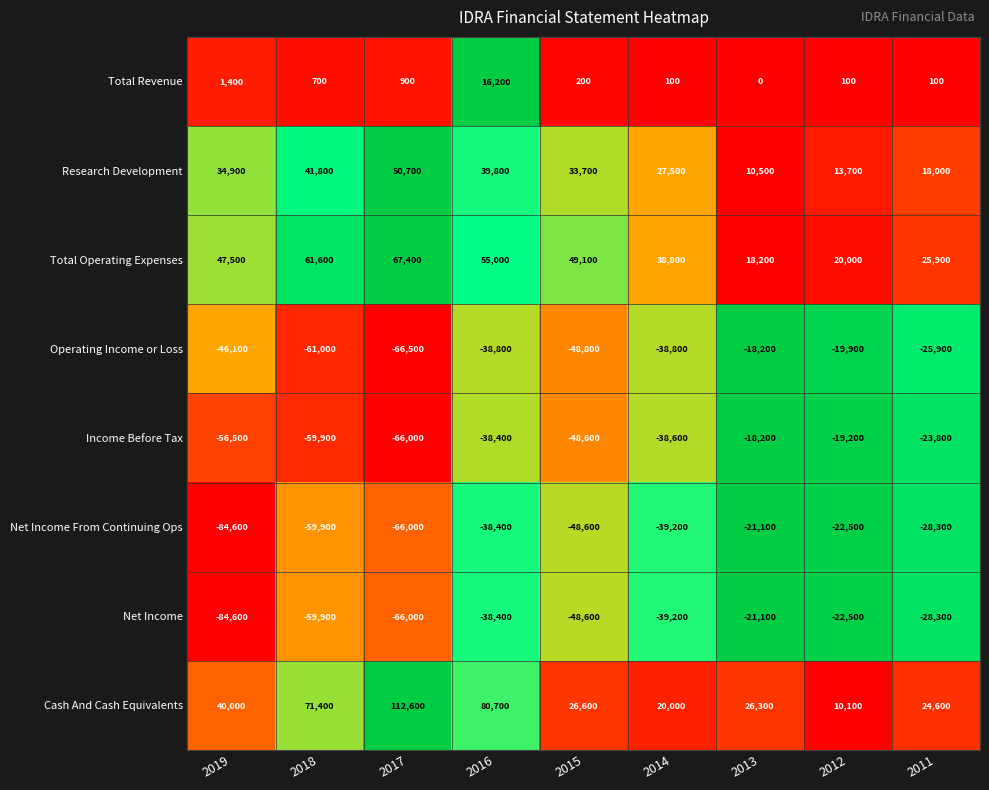

The Net Income From Continuing Ops series shows -47778 at 2011. True or false?

False